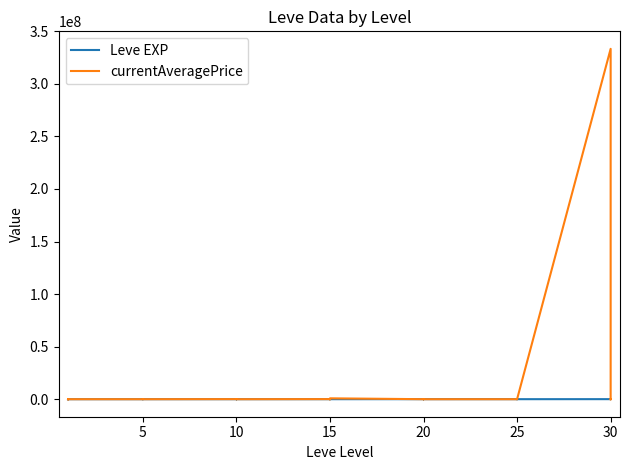

The value of Leve EXP at 25 is 13053.4. True or false?

False